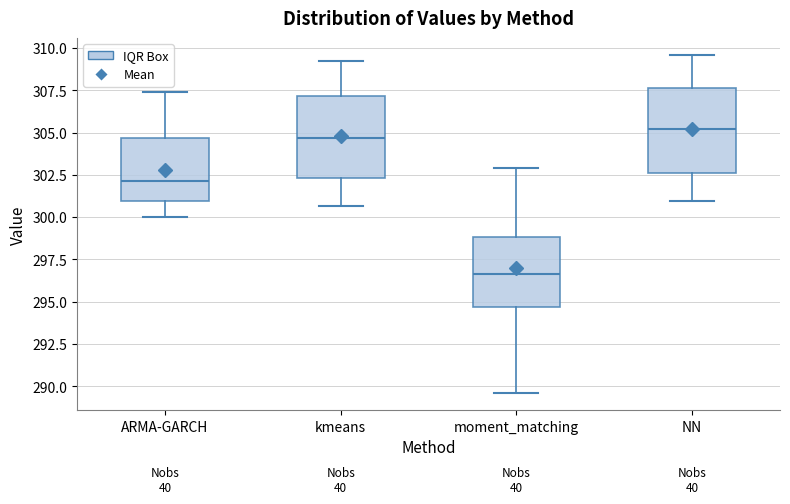

Which box's median line is the highest?

NN